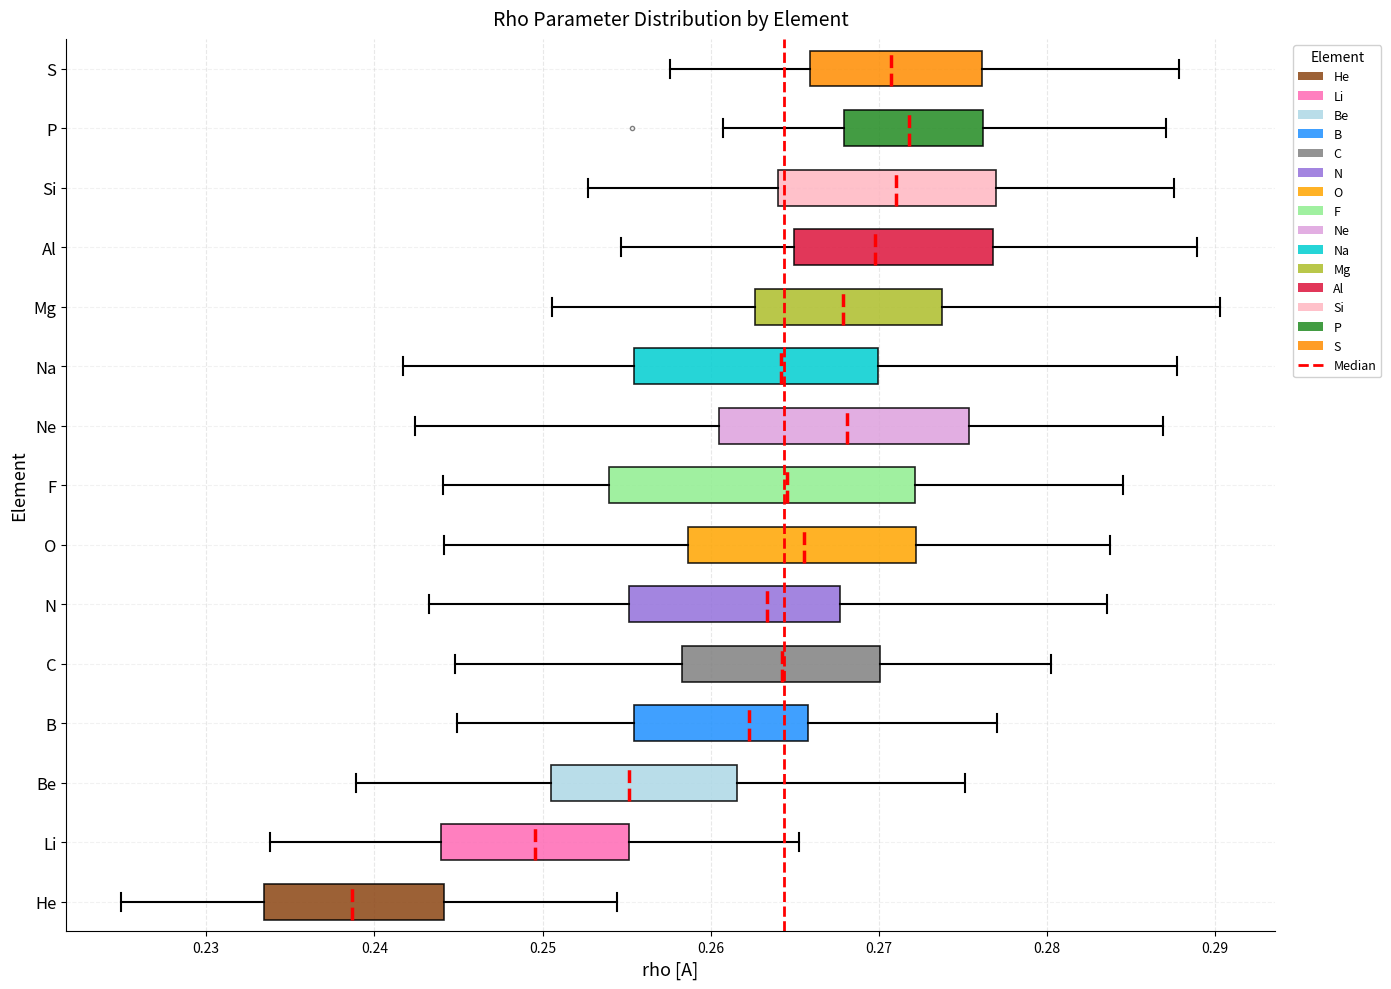

Which box is the widest, from its left edge to its right edge?

F